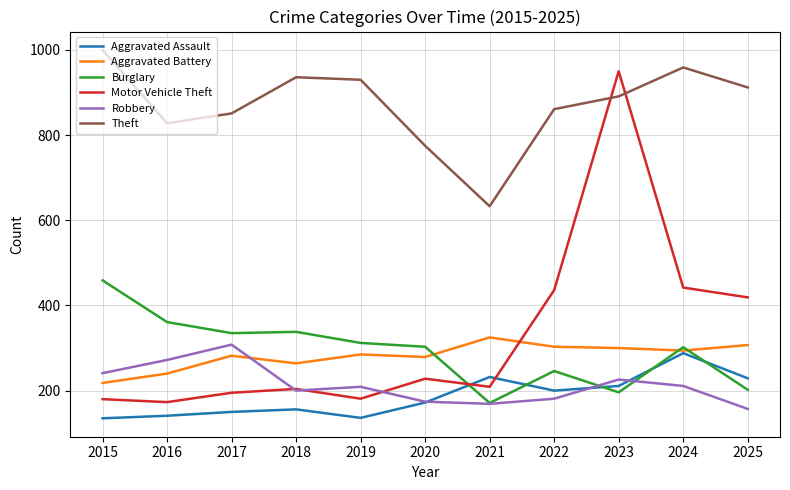

True or false: Burglary and Motor Vehicle Theft intersect in this chart.

True